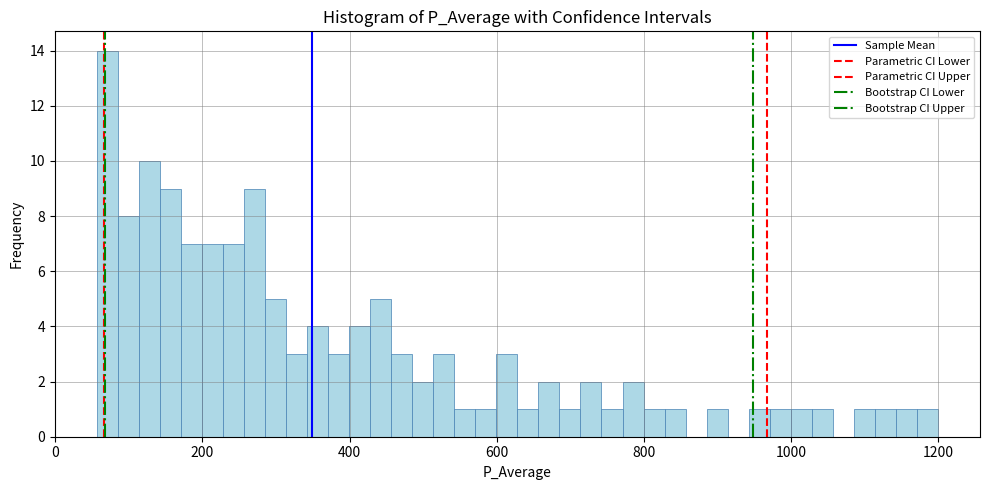

Around what value on the x-axis is the tallest bar? Give the approximate position of its centre, as read against the axis.

80